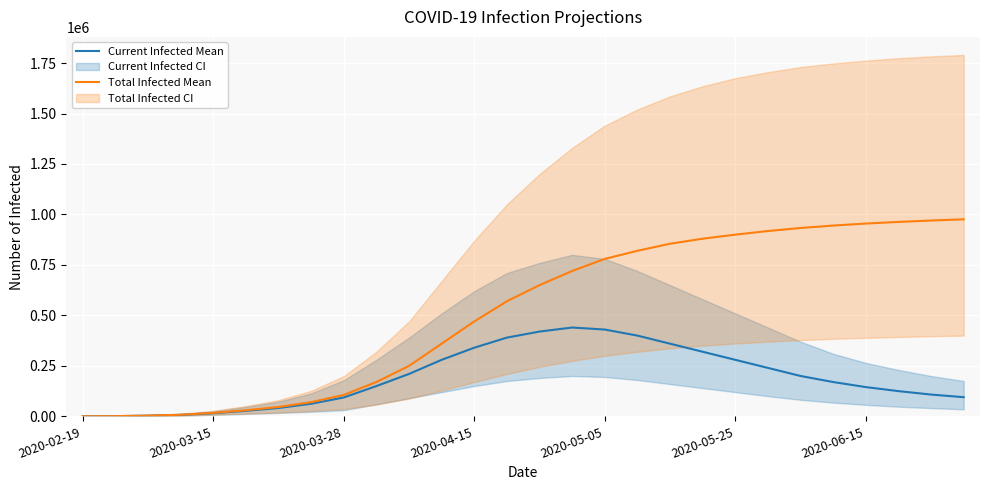

What is the highest value of the Current Infected Mean series?

440000